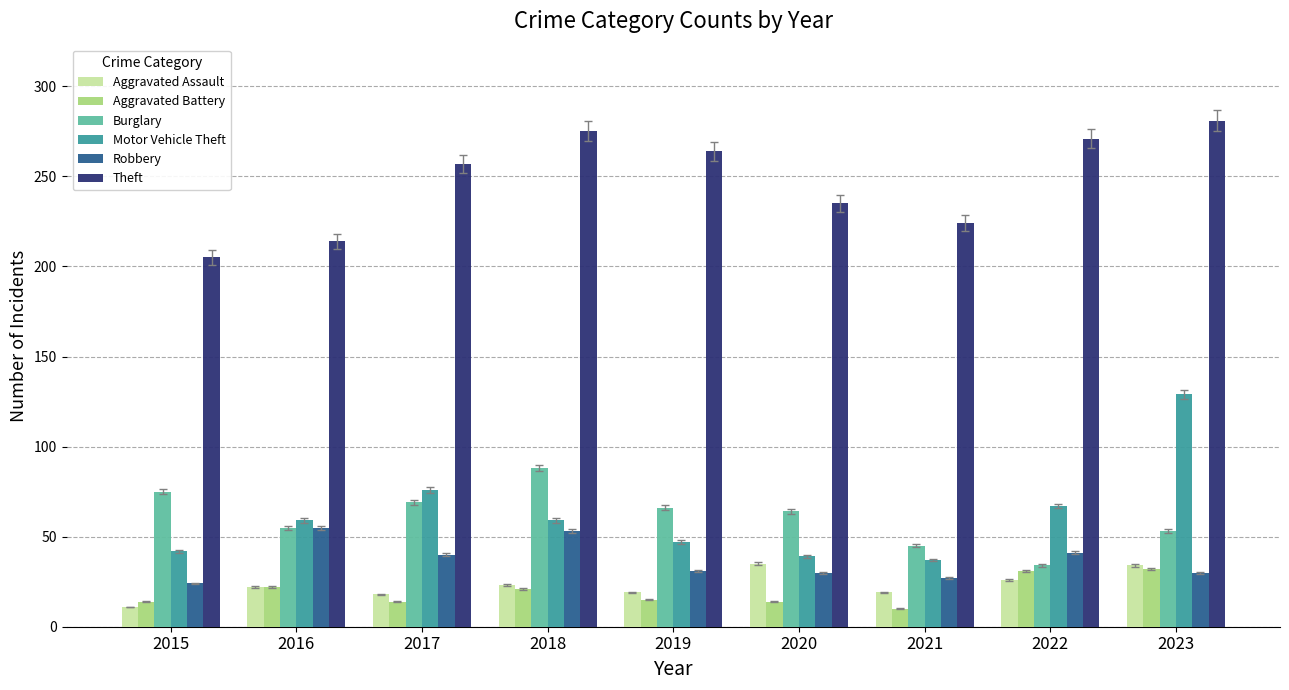

What is the maximum value shown in the chart?

281